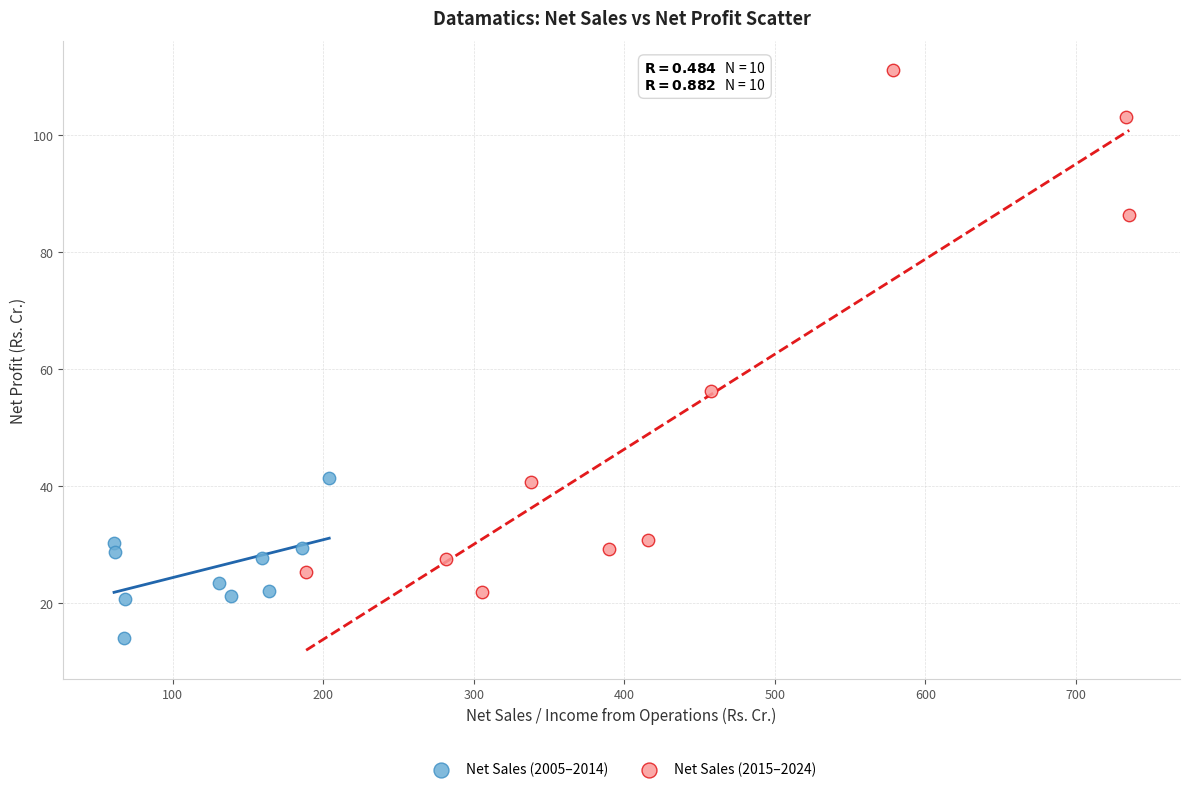

Which series reaches the minimum Y coordinate?

Net Sales (2005–2014)